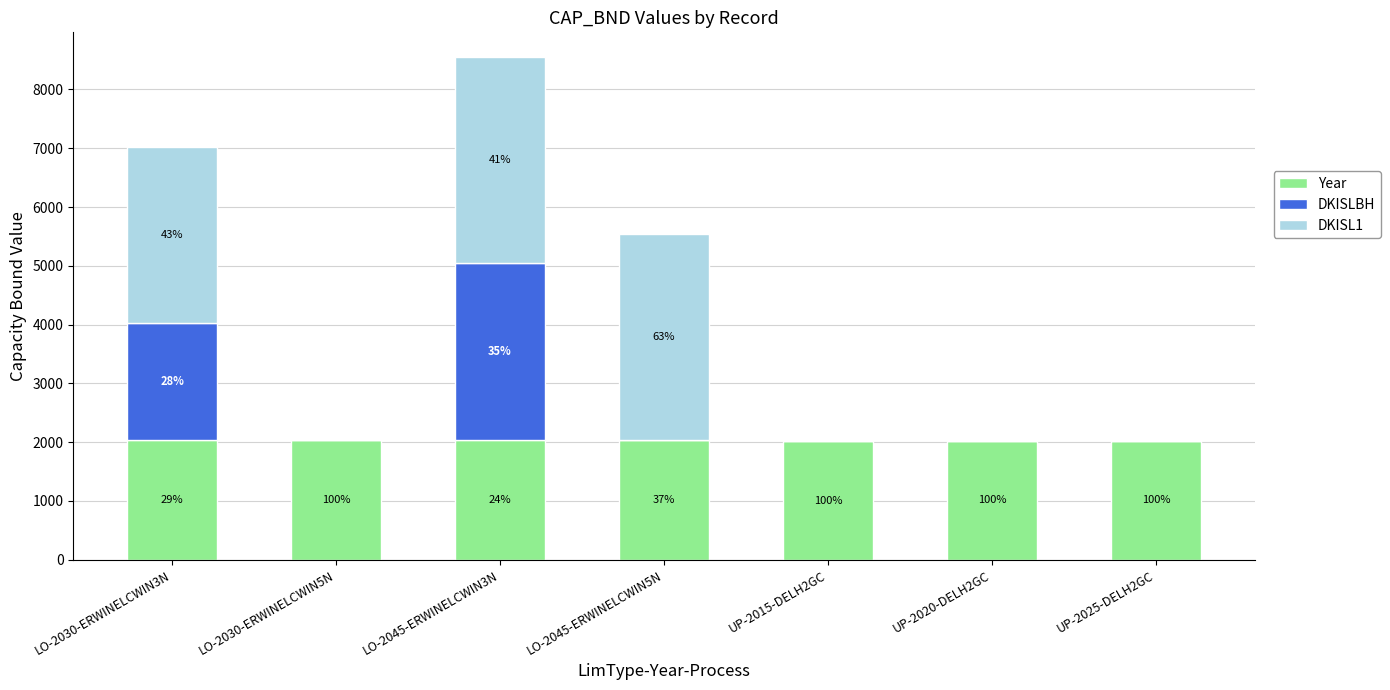

What is the label of the 3rd bar from the right?

UP-2015-DELH2GC